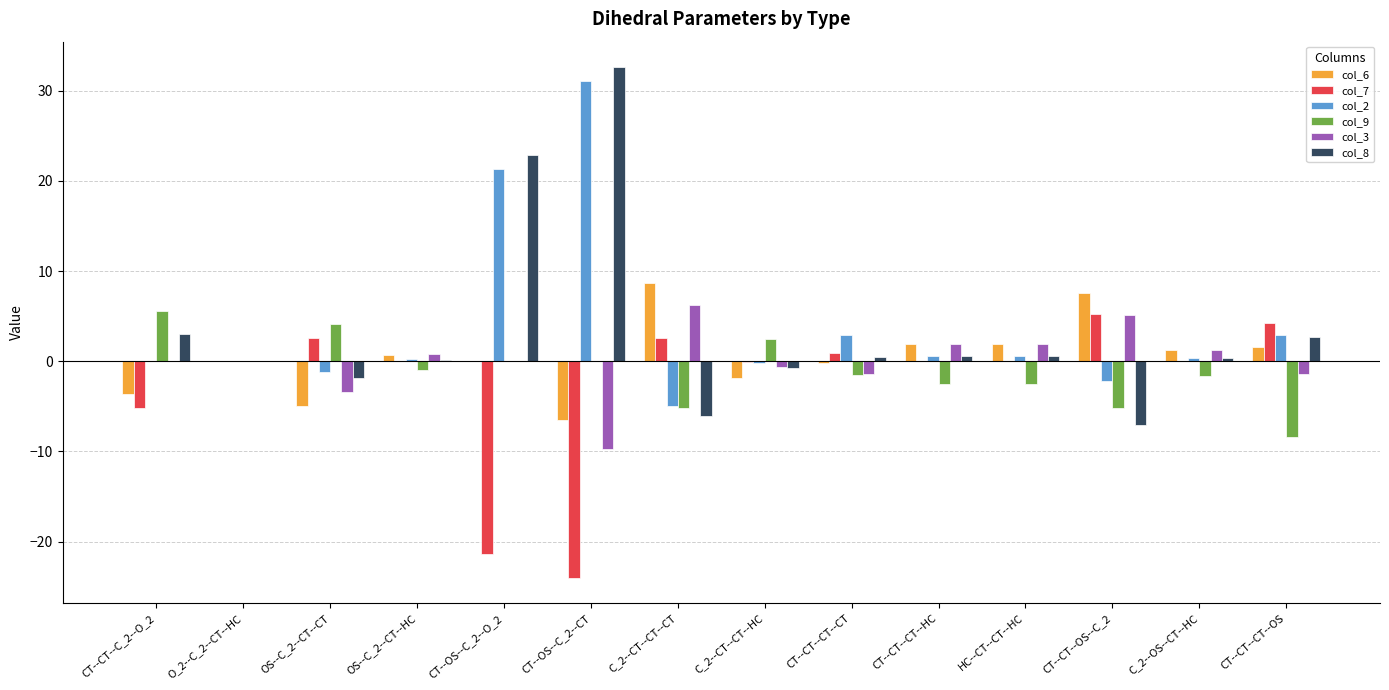

How many groups of bars are there?

14